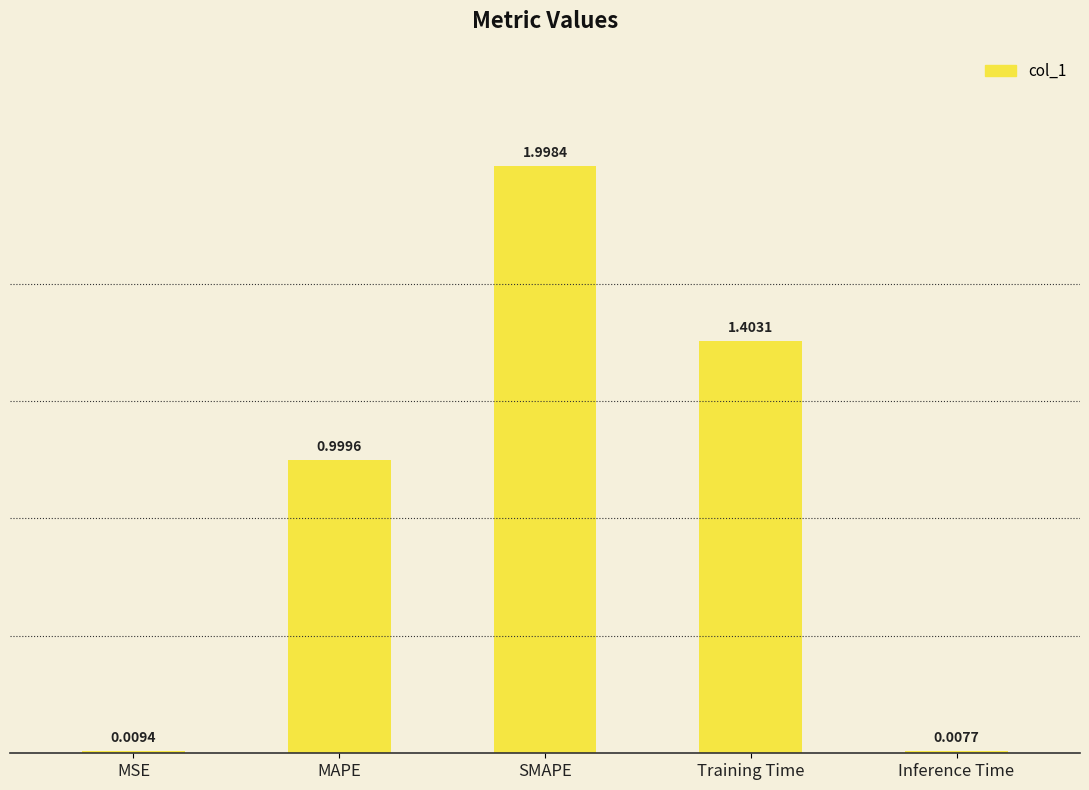

At which label is the value closest to 1?

MAPE